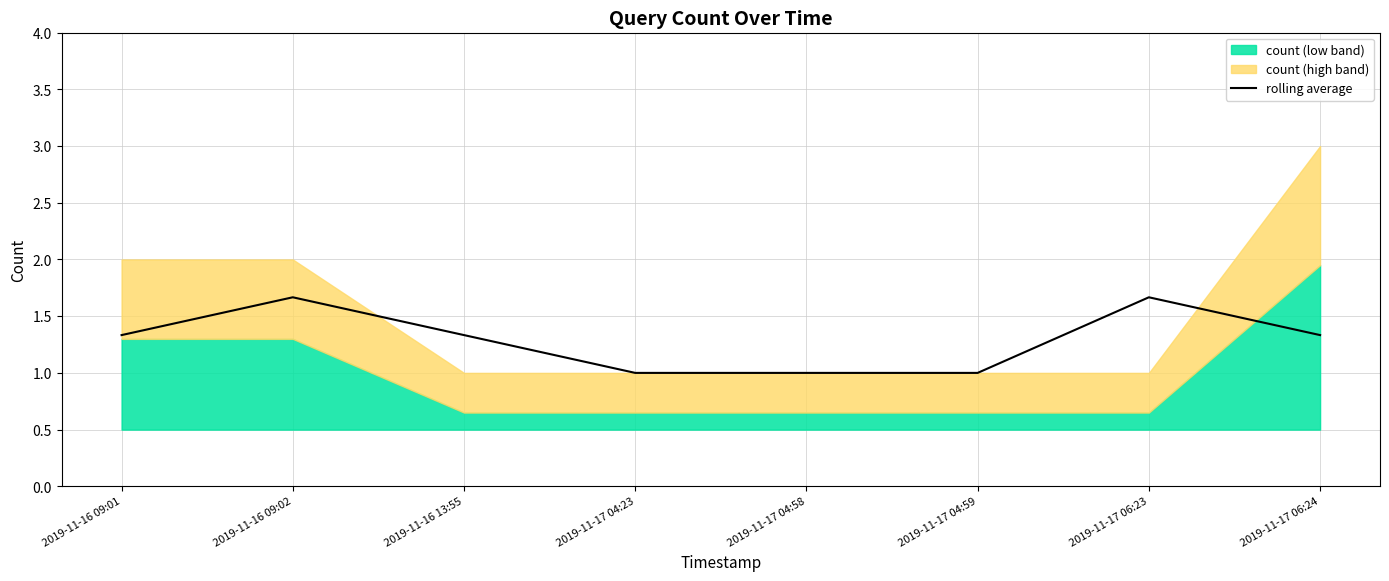

What is the change in value from 2019-11-16 09:01 to 2019-11-16 09:02?

+0.3